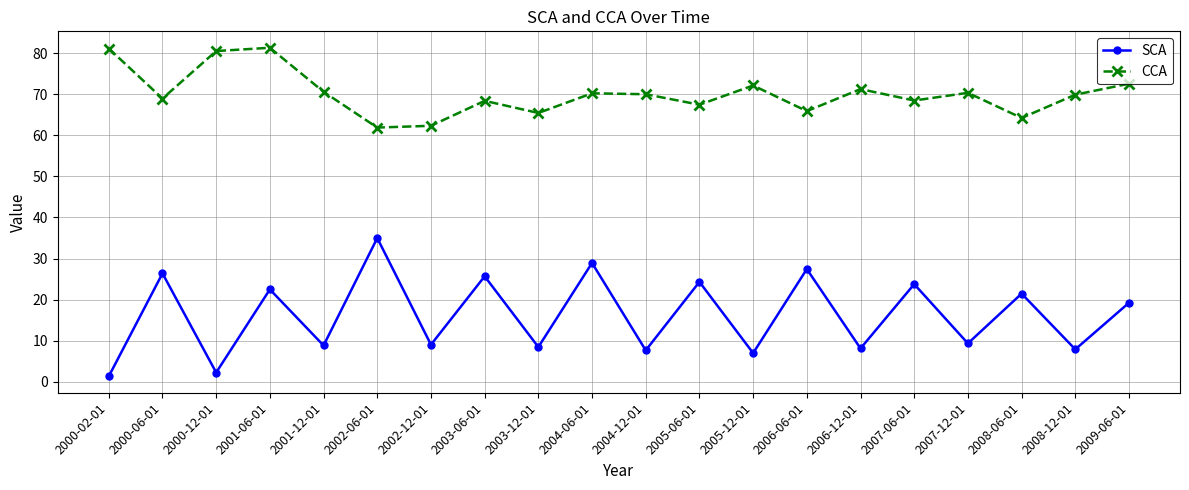

What is the greatest value displayed?

81.3